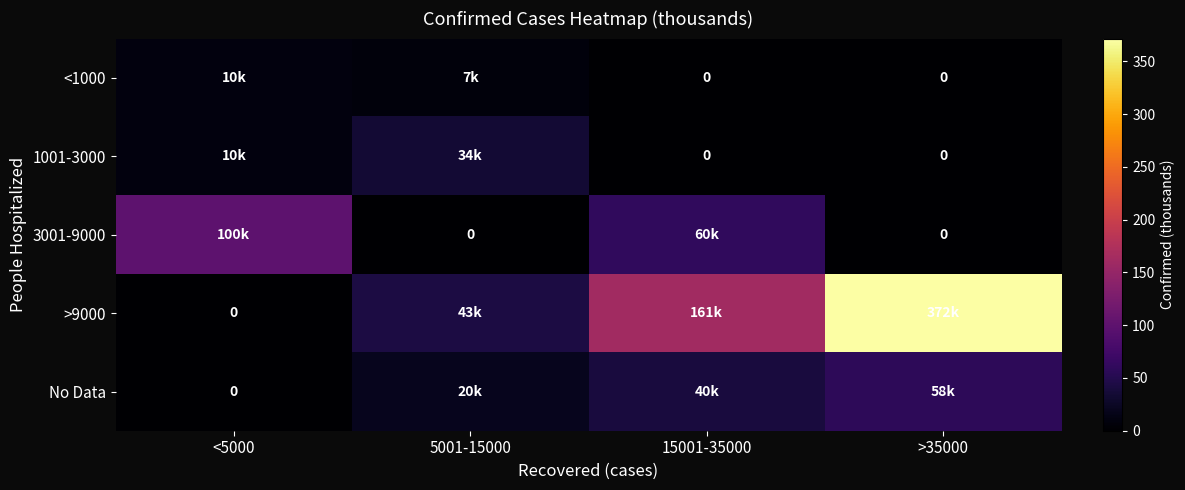

How many data points in >9000 are less than 161?

2